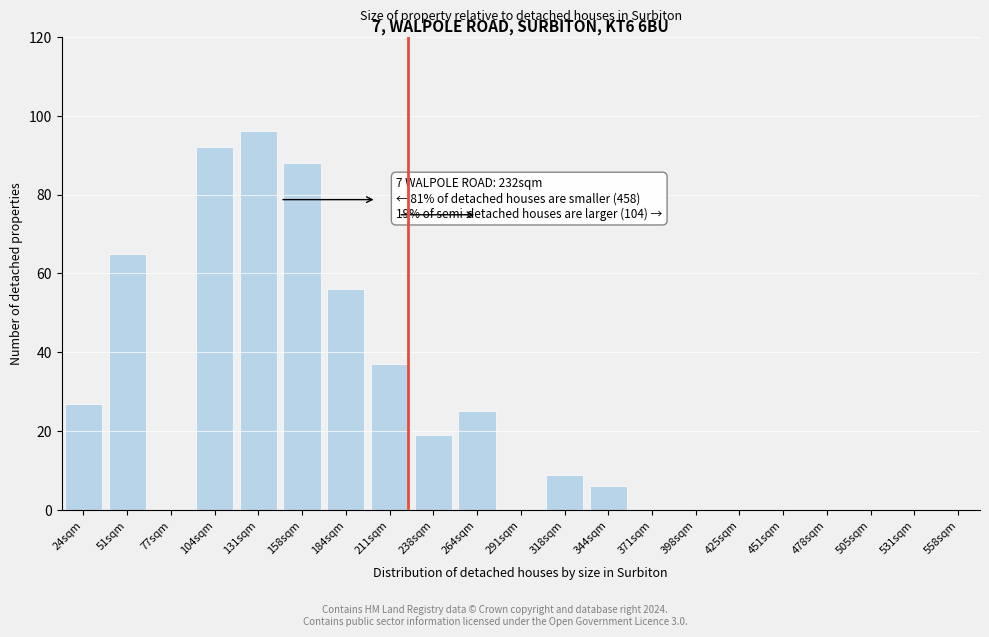

Reading left to right, list all the values displayed in this chart.

24sqm=27	51sqm=65	77sqm=0	104sqm=92	131sqm=96	158sqm=88	184sqm=56	211sqm=37	238sqm=19	264sqm=25	291sqm=0	318sqm=9	344sqm=6	371sqm=0	398sqm=0	425sqm=0	451sqm=0	478sqm=0	505sqm=0	531sqm=0	558sqm=0